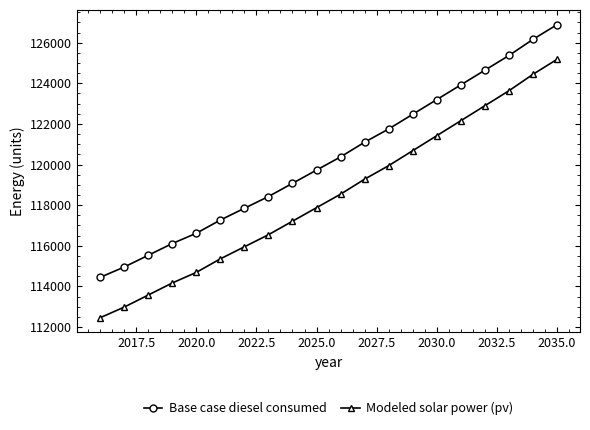

Which series has the largest total across all categories?

Base case diesel consumed